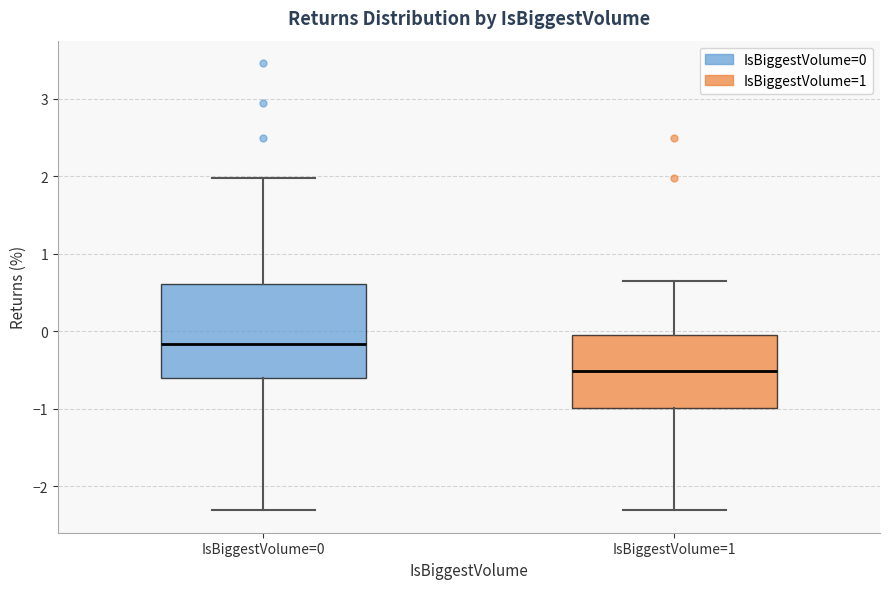

Where does the median line of the box for IsBiggestVolume=1 sit on the y-axis? The values are not printed on the chart, so give them approximately, as read against the axis.

-0.5